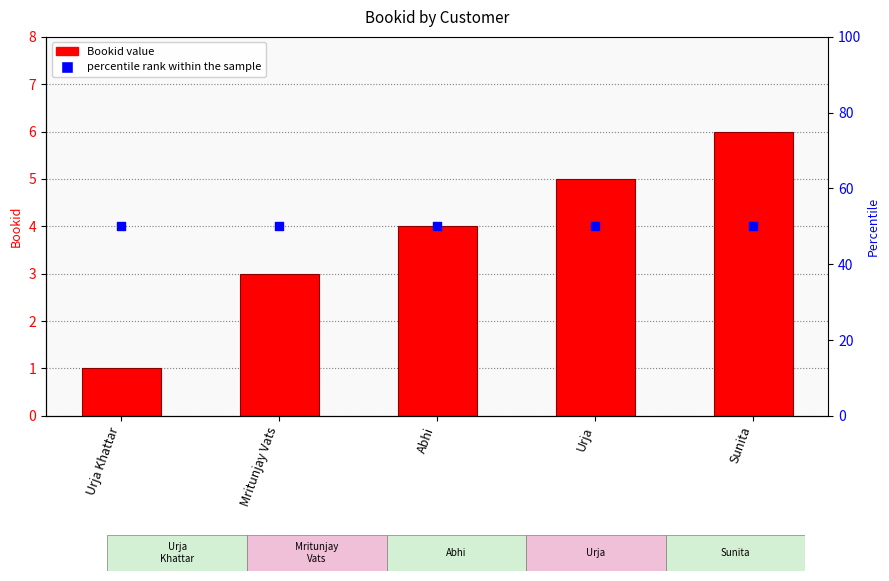

Which series contains the lowest Y value?

Bookid